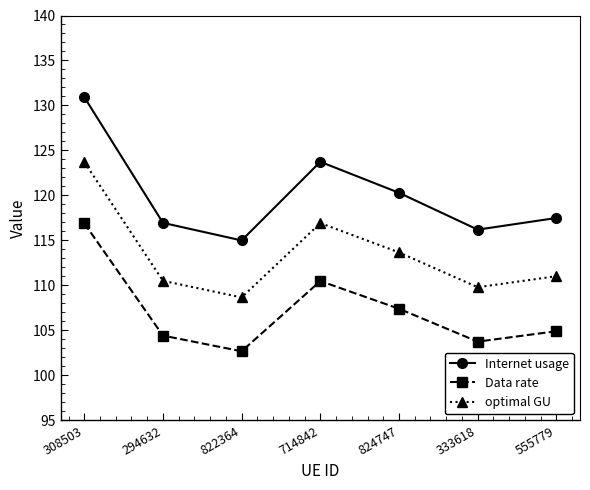

What are all the series names shown in the legend?

Internet usage, Data rate, optimal GU